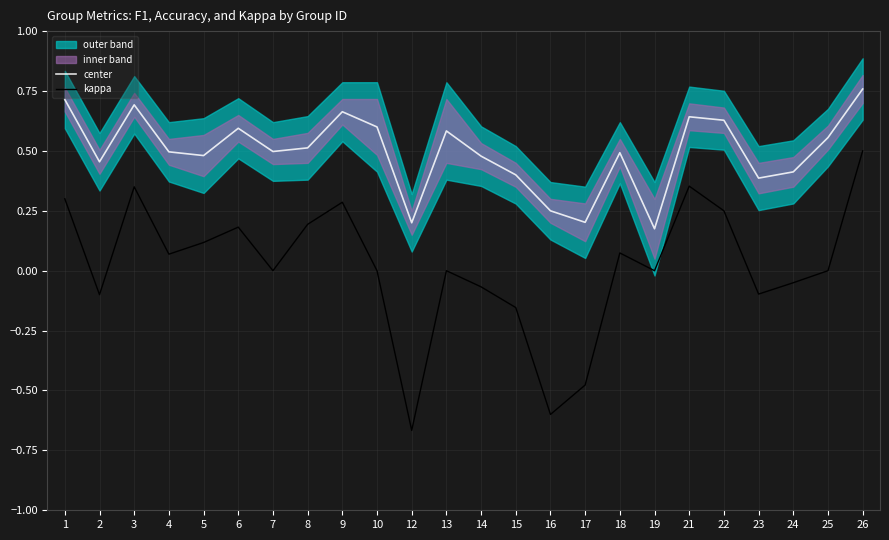

True or false: kappa and center cross at least once.

False